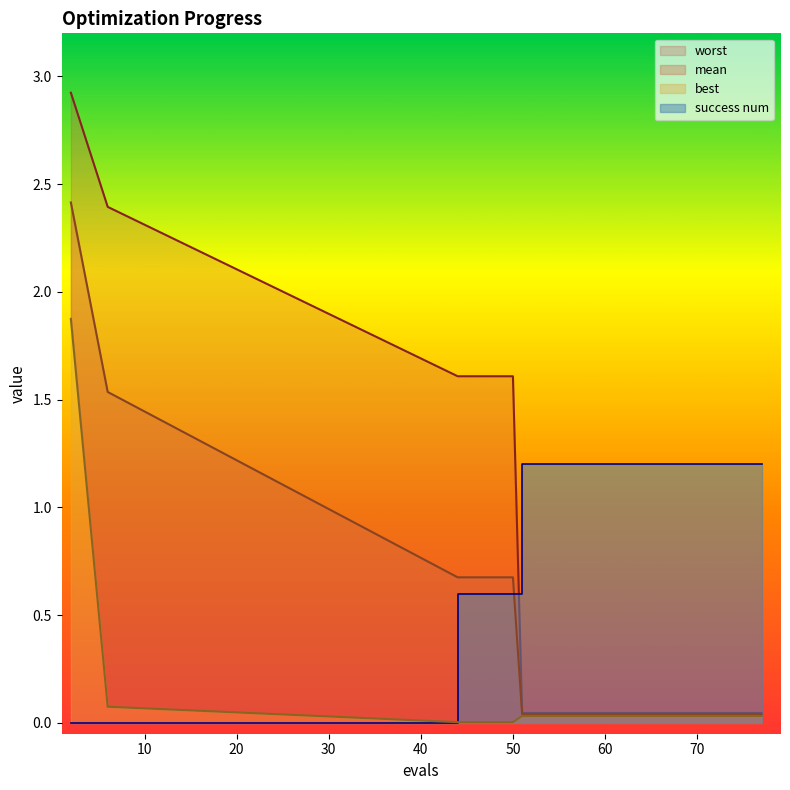

What is the label of the 2nd point from the left?

mean